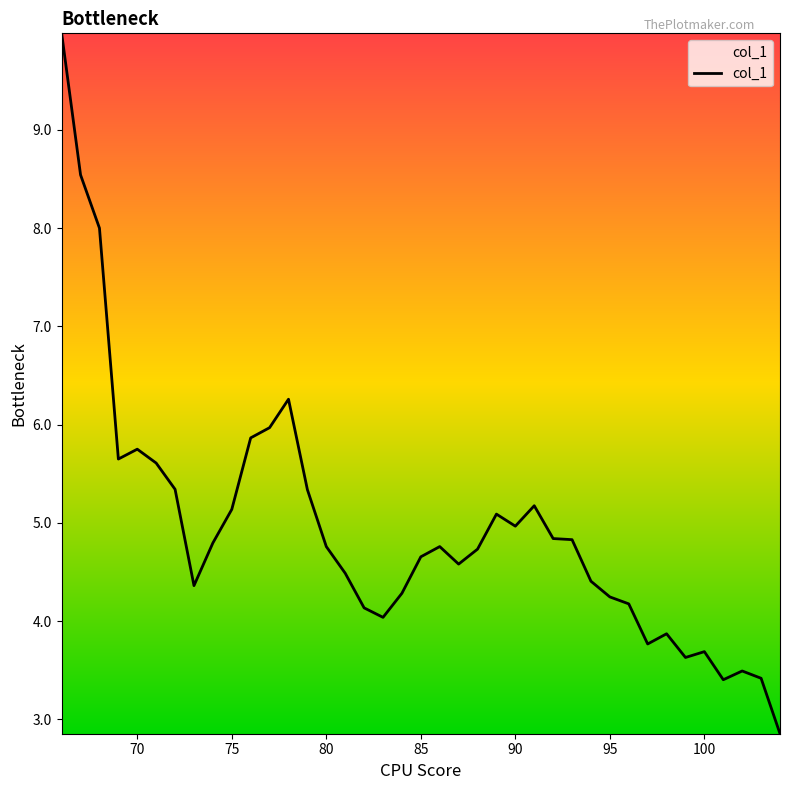

What is the minimum value shown in the chart?

2.9